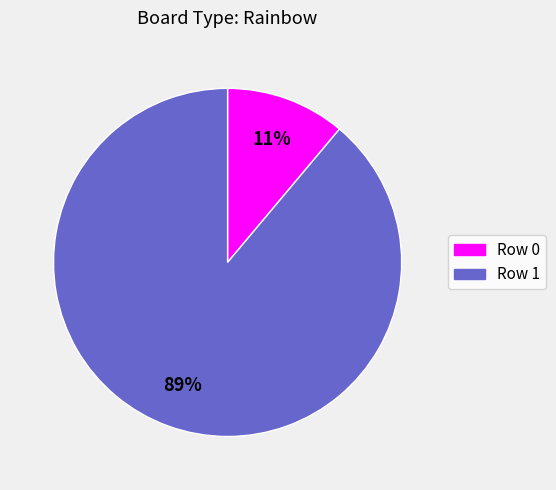

Which category has the smallest portion of the pie?

Row 0